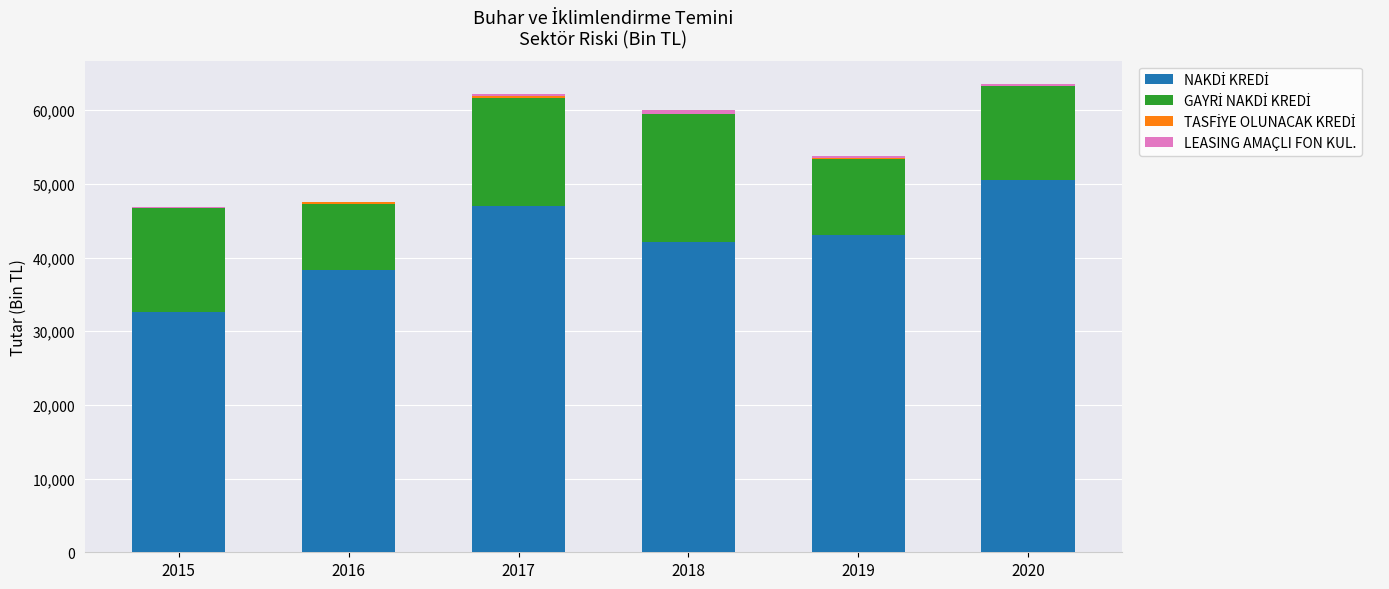

What is the total value across all series at 2015?

46858.2